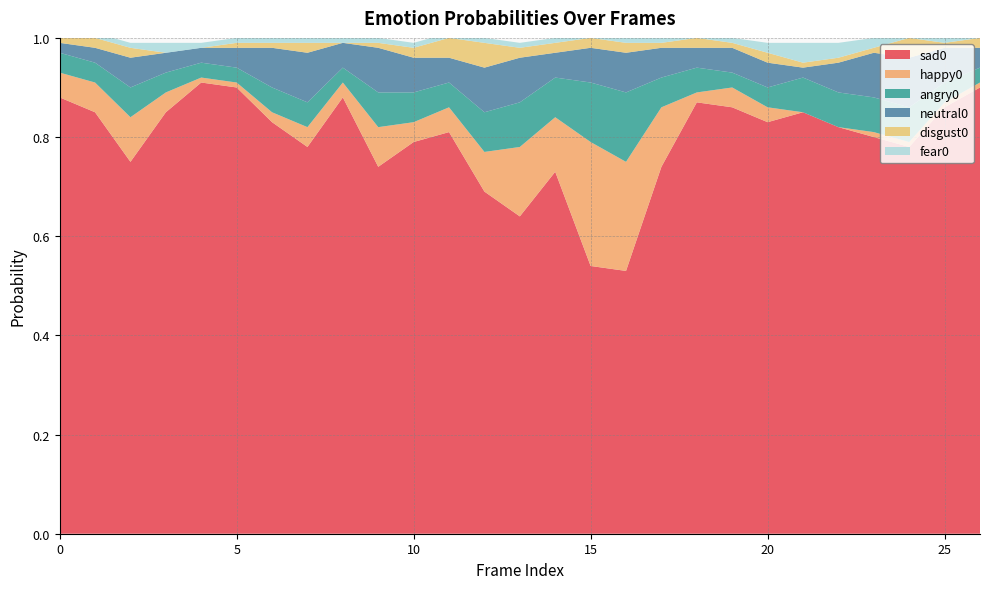

Reading left to right, what are all the values shown in this chart?

sad0: 0=0.9	1=0.8	2=0.8	3=0.8	4=0.9	5=0.9	6=0.8	7=0.8	8=0.9	9=0.7	10=0.8	11=0.8	12=0.7	13=0.6	14=0.7	15=0.5	16=0.5	17=0.7	18=0.9	19=0.9	20=0.8	21=0.8	22=0.8	23=0.8	24=0.8	25=0.9	26=0.9
happy0: 0=0.1	1=0.1	2=0.1	3=0.0	4=0.0	5=0.0	6=0.0	7=0.0	8=0.0	9=0.1	10=0.0	11=0.1	12=0.1	13=0.1	14=0.1	15=0.2	16=0.2	17=0.1	18=0.0	19=0.0	20=0.0	21=0.0	22=0.0	23=0.0	24=0.0	25=0.0	26=0.0
angry0: 0=0.0	1=0.0	2=0.1	3=0.0	4=0.0	5=0.0	6=0.1	7=0.1	8=0.0	9=0.1	10=0.1	11=0.1	12=0.1	13=0.1	14=0.1	15=0.1	16=0.1	17=0.1	18=0.1	19=0.0	20=0.0	21=0.1	22=0.1	23=0.1	24=0.1	25=0.0	26=0.0
neutral0: 0=0.0	1=0.0	2=0.1	3=0.0	4=0.0	5=0.0	6=0.1	7=0.1	8=0.1	9=0.1	10=0.1	11=0.1	12=0.1	13=0.1	14=0.1	15=0.1	16=0.1	17=0.1	18=0.0	19=0.1	20=0.1	21=0.0	22=0.1	23=0.1	24=0.1	25=0.1	26=0.0
disgust0: 0=0.0	1=0.0	2=0.0	3=0.0	4=0.0	5=0.0	6=0.0	7=0.0	8=0.0	9=0.0	10=0.0	11=0.0	12=0.1	13=0.0	14=0.0	15=0.0	16=0.0	17=0.0	18=0.0	19=0.0	20=0.0	21=0.0	22=0.0	23=0.0	24=0.0	25=0.0	26=0.0
fear0: 0=0.0	1=0.0	2=0.0	3=0.0	4=0.0	5=0.0	6=0.0	7=0.0	8=0.0	9=0.0	10=0.0	11=0.0	12=0.0	13=0.0	14=0.0	15=0.0	16=0.0	17=0.0	18=0.0	19=0.0	20=0.0	21=0.0	22=0.0	23=0.0	24=0.0	25=0.0	26=0.0